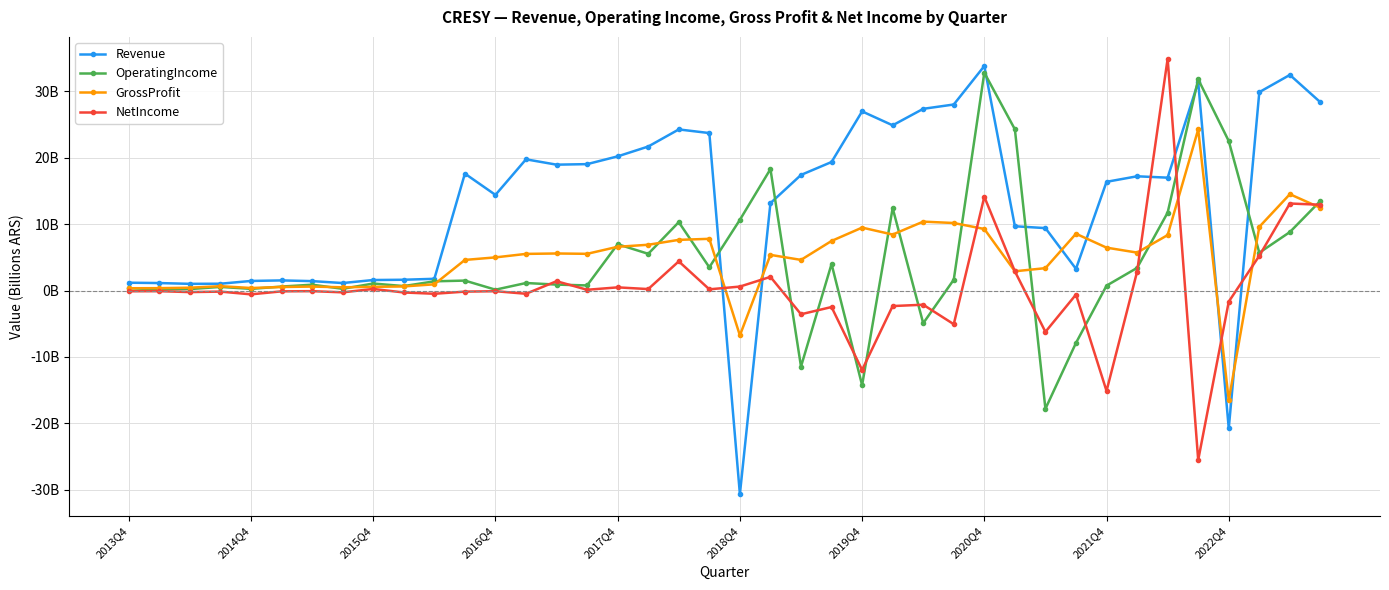

What are all the series names shown in the legend?

Revenue, OperatingIncome, GrossProfit, NetIncome